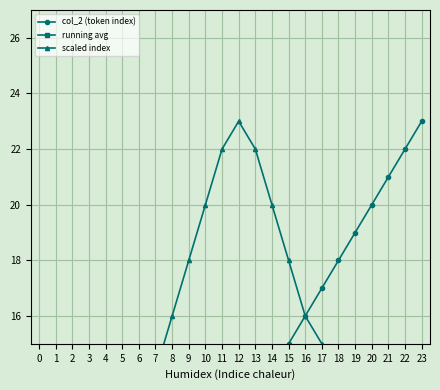

The value of col_2 (token index) at 11 is 11.0. True or false?

True